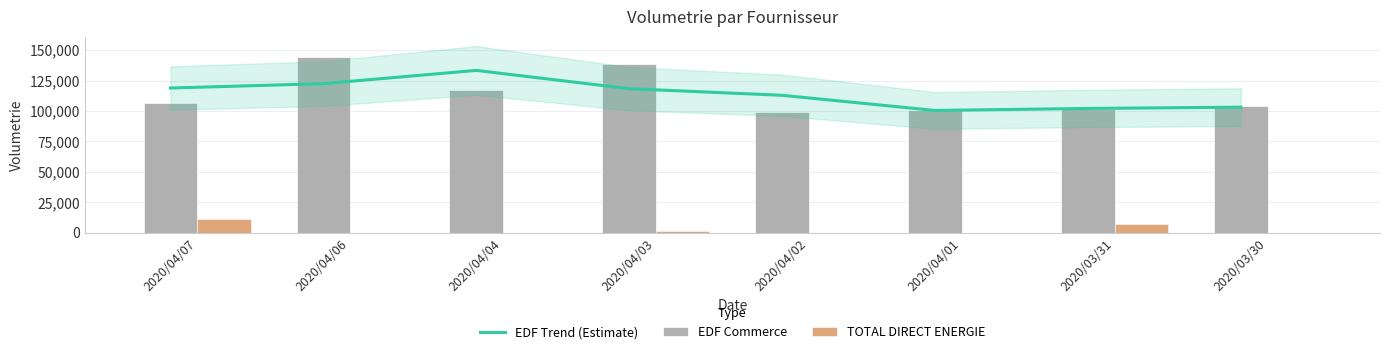

At which label is EDF Commerce closest to 121552?

2020/04/04